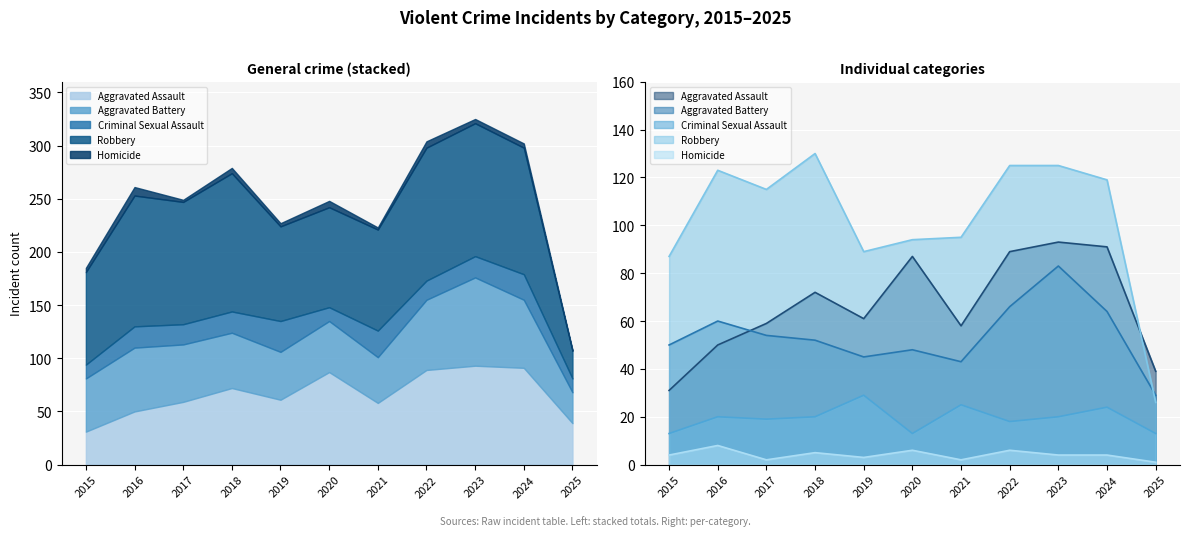

True or false: Aggravated Assault and Homicide cross at least once.

False